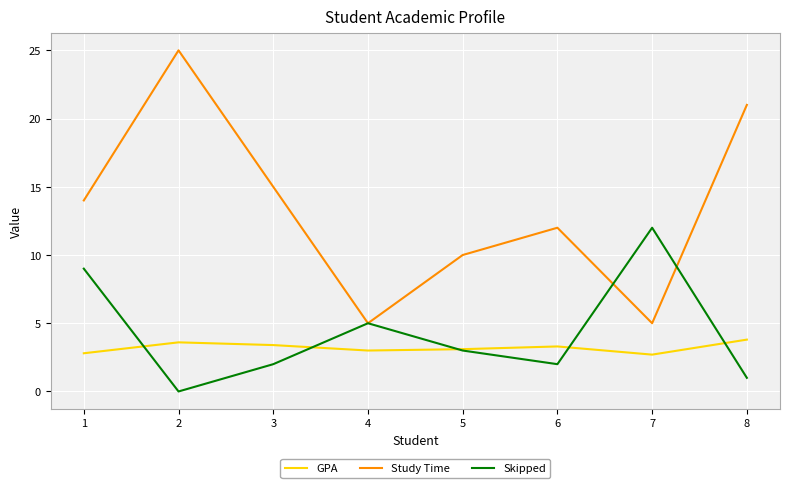

Between 1 and 2, which series saw the biggest shift?

Study Time